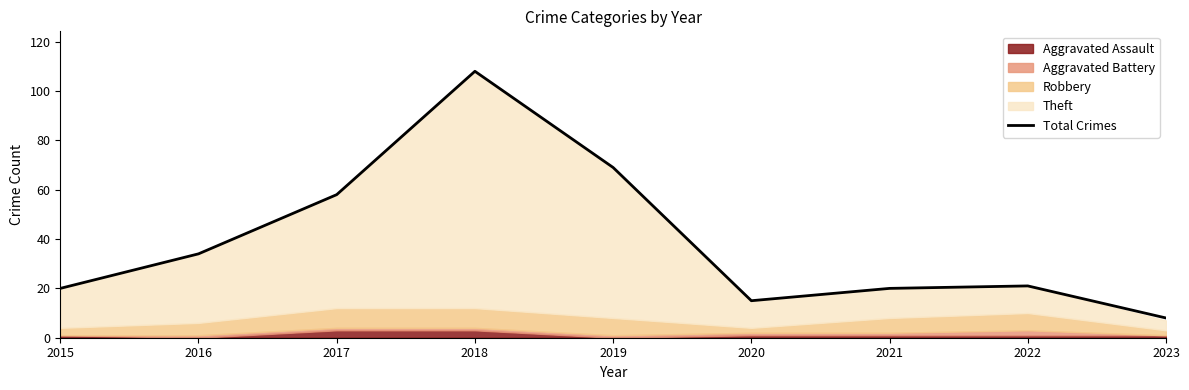

Reading left to right, what are all the values shown in this chart?

20	34	58	108	69	15	20	21	8